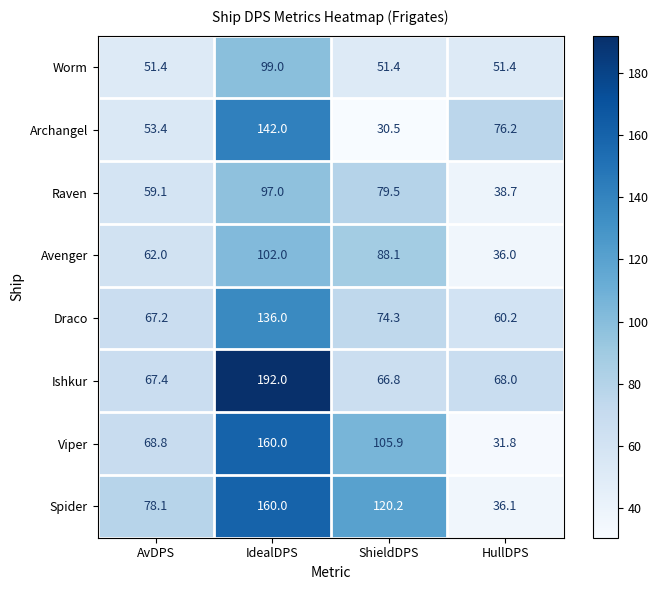

What is the difference between the highest and lowest values at IdealDPS?

95.0